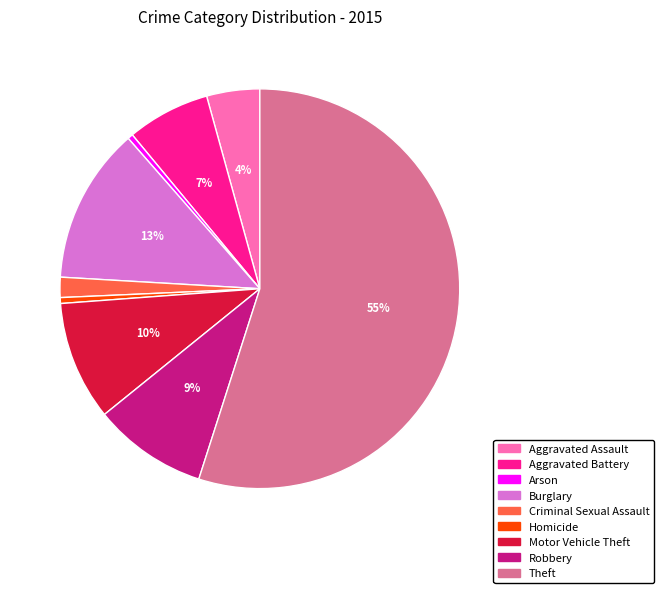

Is the sum of Burglary and Arson greater than half?

No